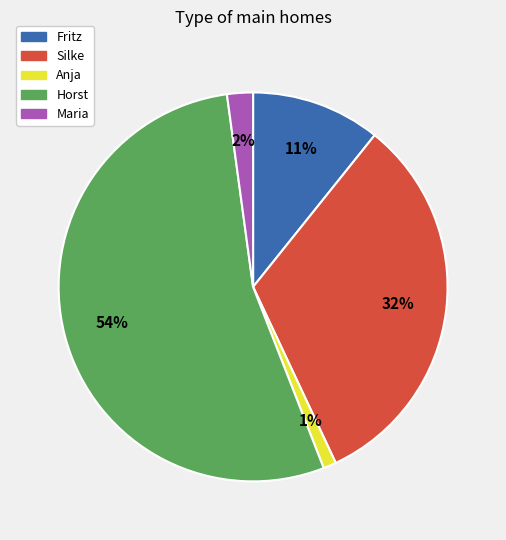

Rank the categories by value from lowest to highest.

Anja, Maria, Fritz, Silke, Horst